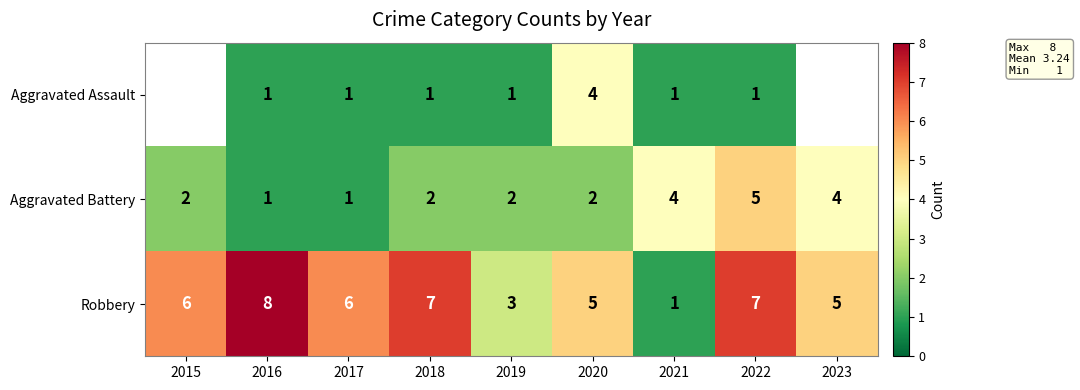

True or false: Aggravated Battery has a value of 0.6 at 2015.

False